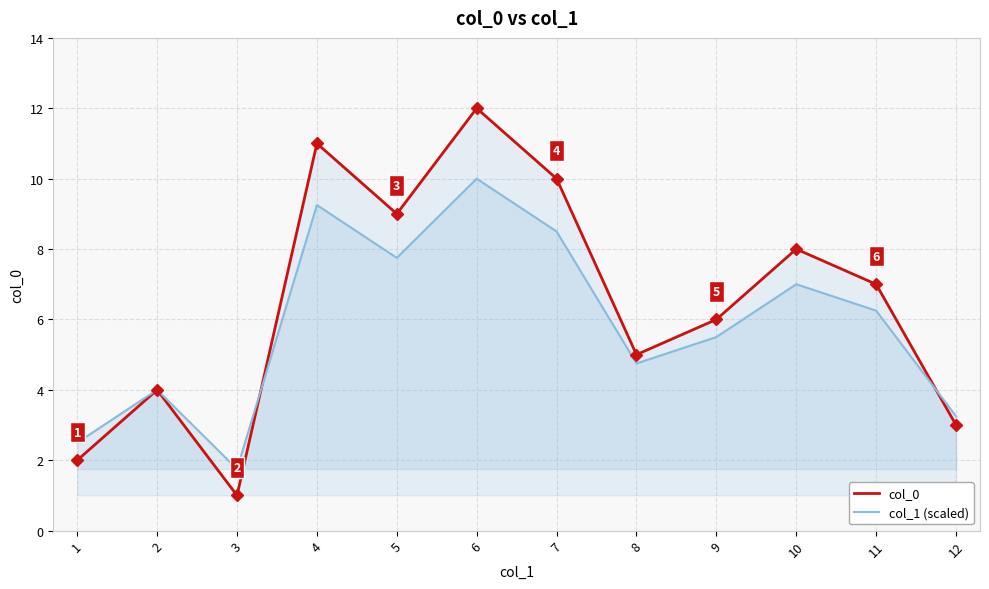

At which category does col_0 reach its first local valley?

3